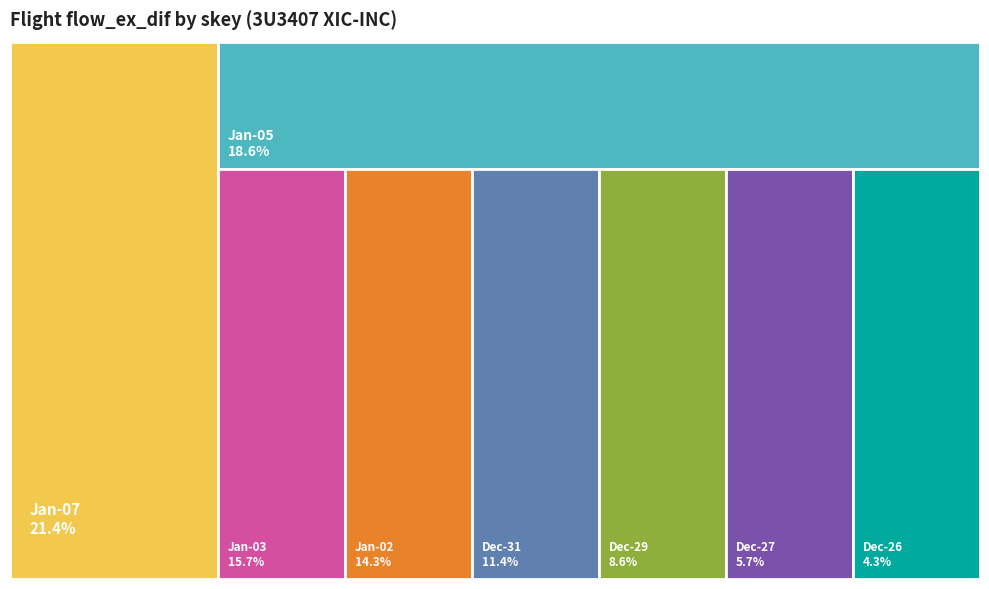

How much of the chart is everything except 3U3407_XIC_INC_2022-01-07?

78.6%